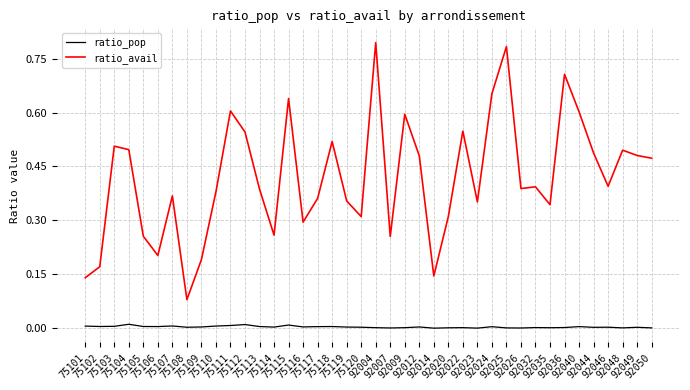

How many lines are shown in the chart?

2